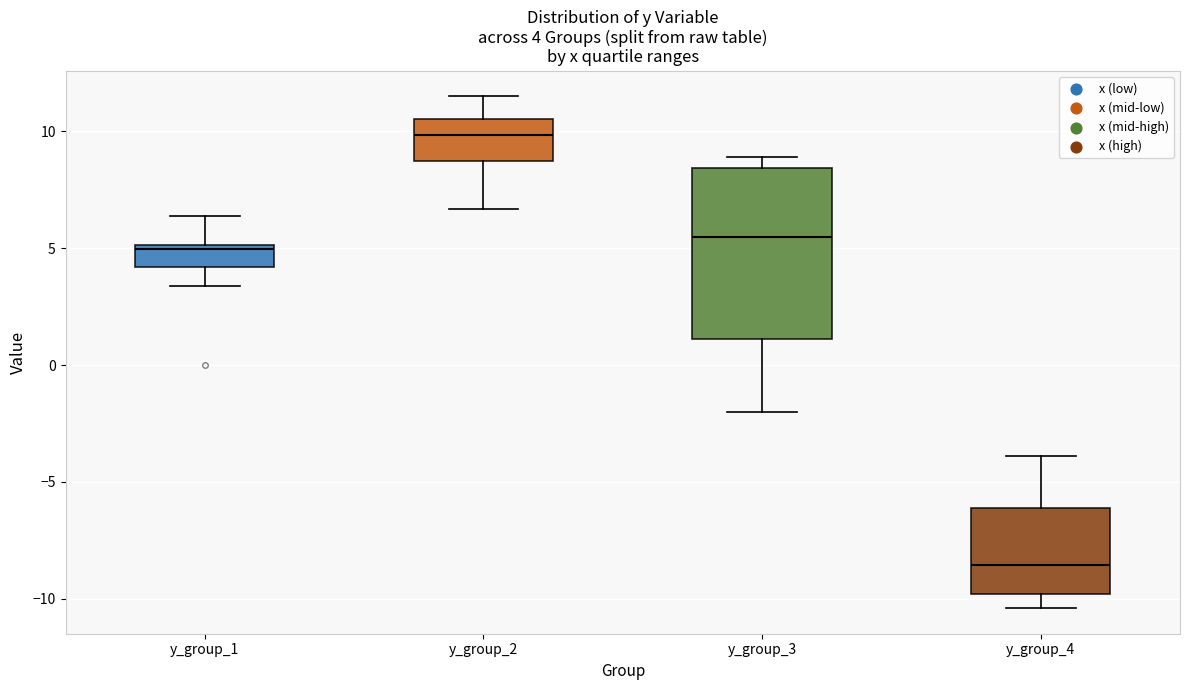

Which box's median line is the lowest?

y_group_4